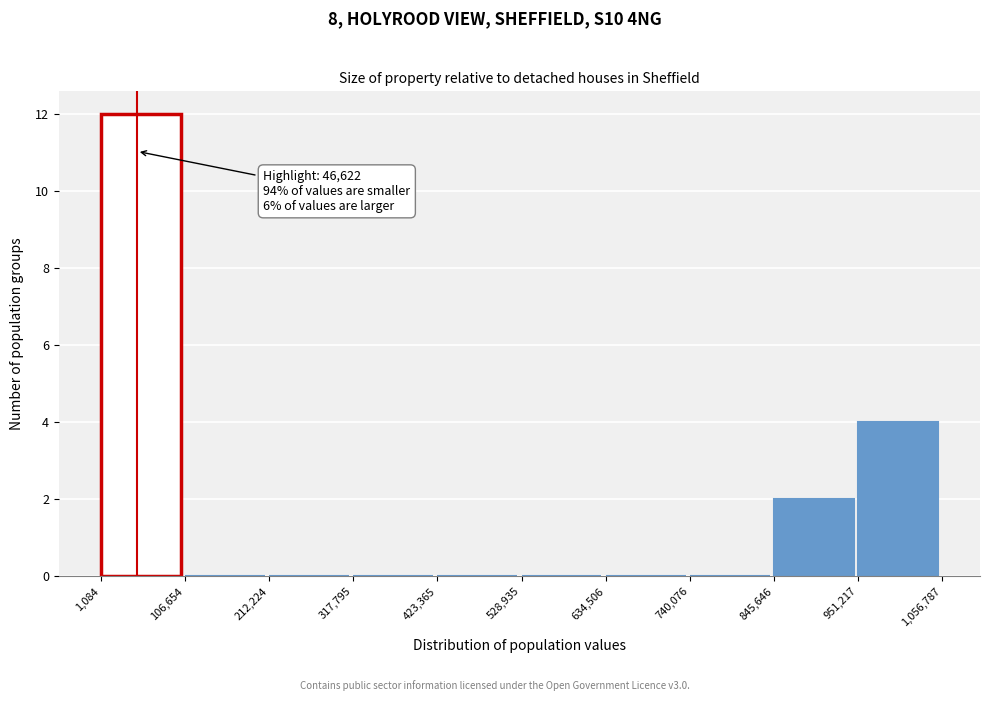

Over which range of the x-axis is the bar tallest?

1,084 to 106,654